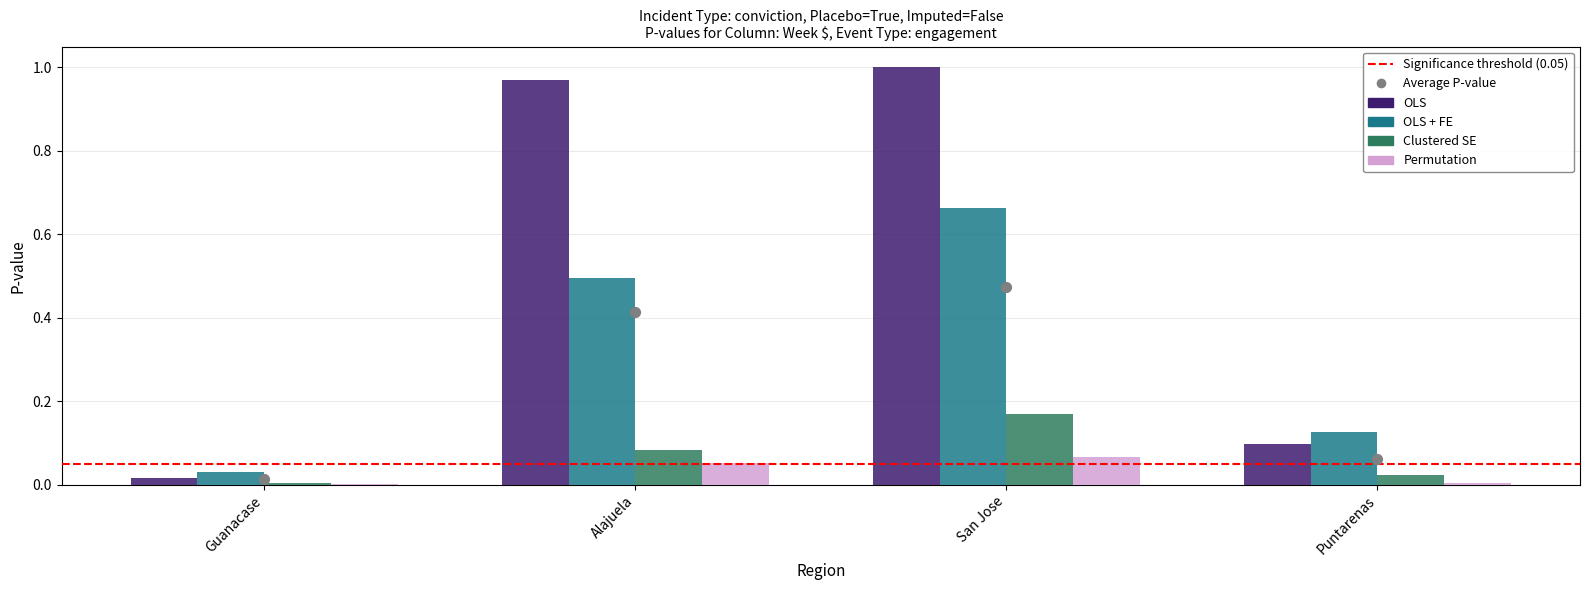

Which series has the largest total across all categories?

OLS